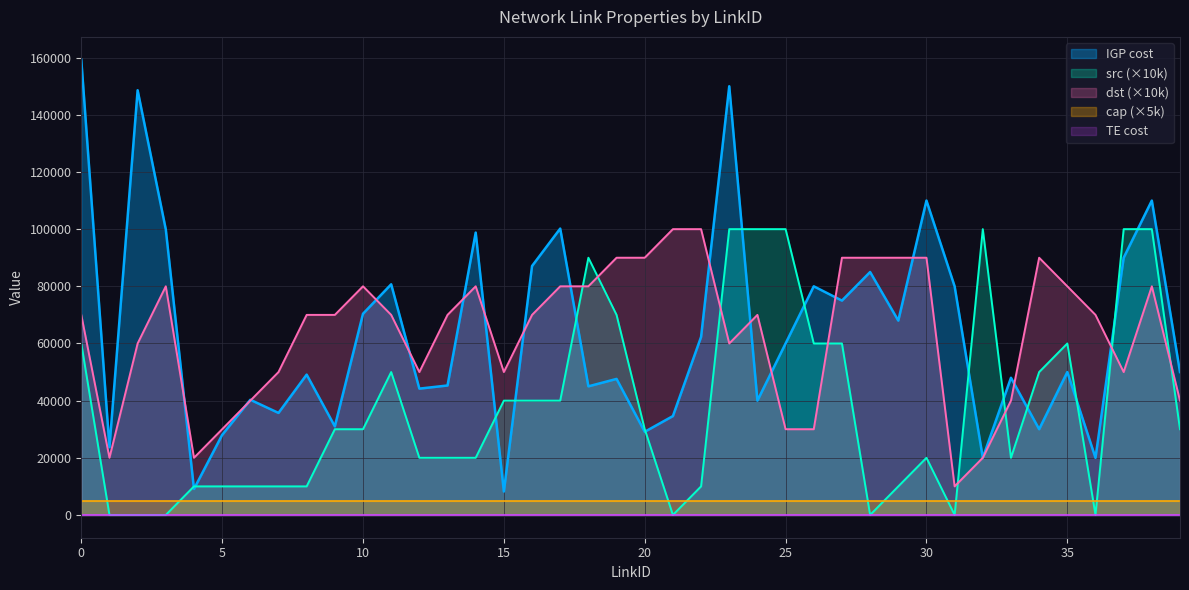

After their last crossing, which series has the higher values: dst (×10k) or src (×10k)?

dst (×10k)